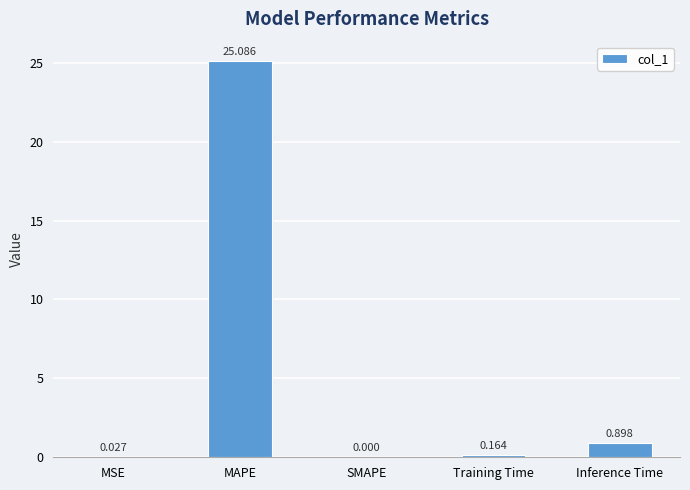

Count the number of values greater than 0.

4